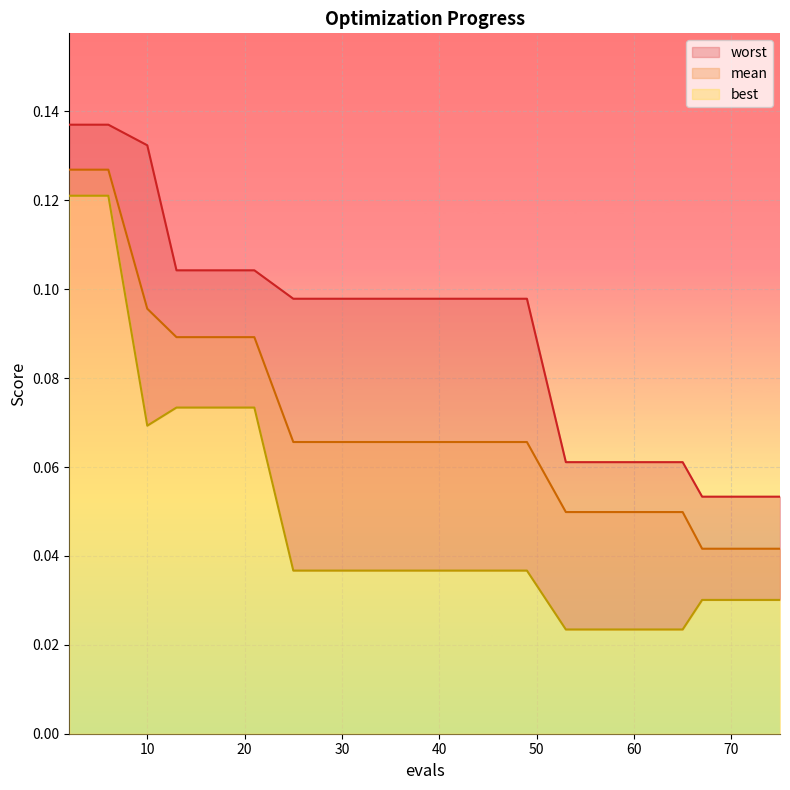

At which label does best reach its peak?

2